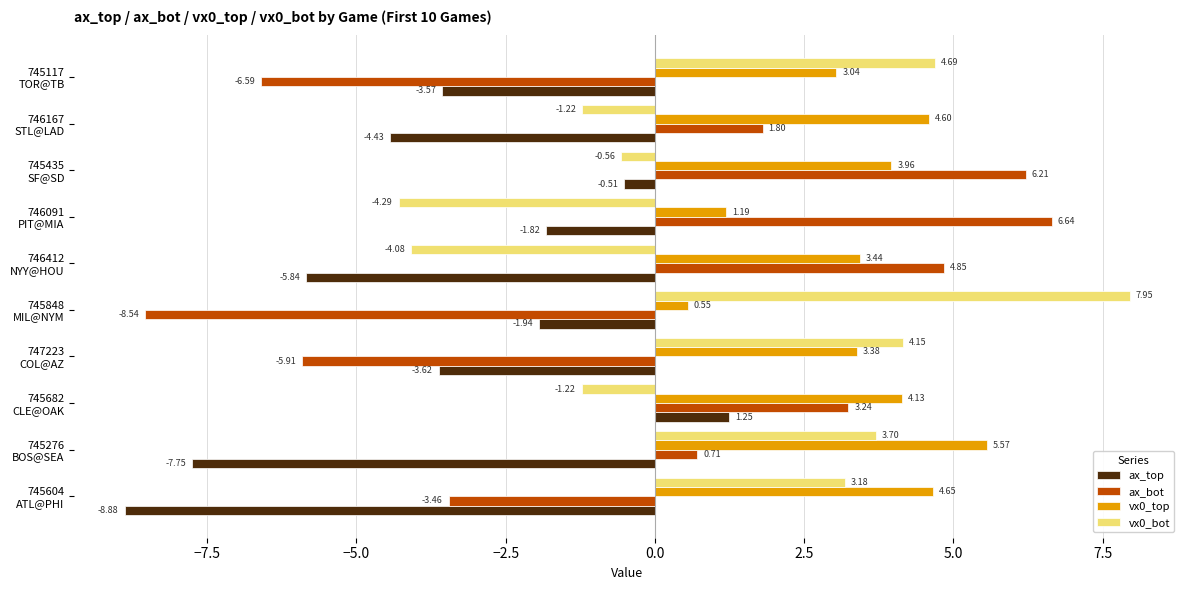

What are all the series names shown in the legend?

ax_top, ax_bot, vx0_top, vx0_bot